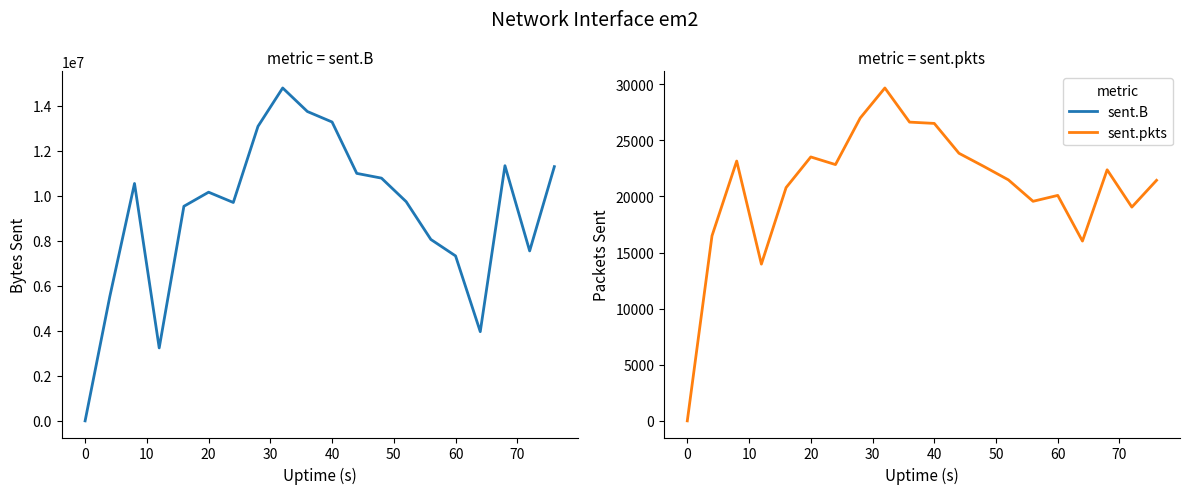

Reading left to right, what are all the values shown in this chart?

sent.B: 0	5526580	10548891	3241083	9535428	10161563	9704440	13088130	14792829	13746893	13280912	10997207	10786798	9740775	8061320	7329946	3963270	11339108	7551726	11297607
sent.pkts: 0	16487	23150	13966	20785	23516	22835	26978	29661	26619	26504	23843	22679	21476	19564	20089	16019	22371	19047	21433